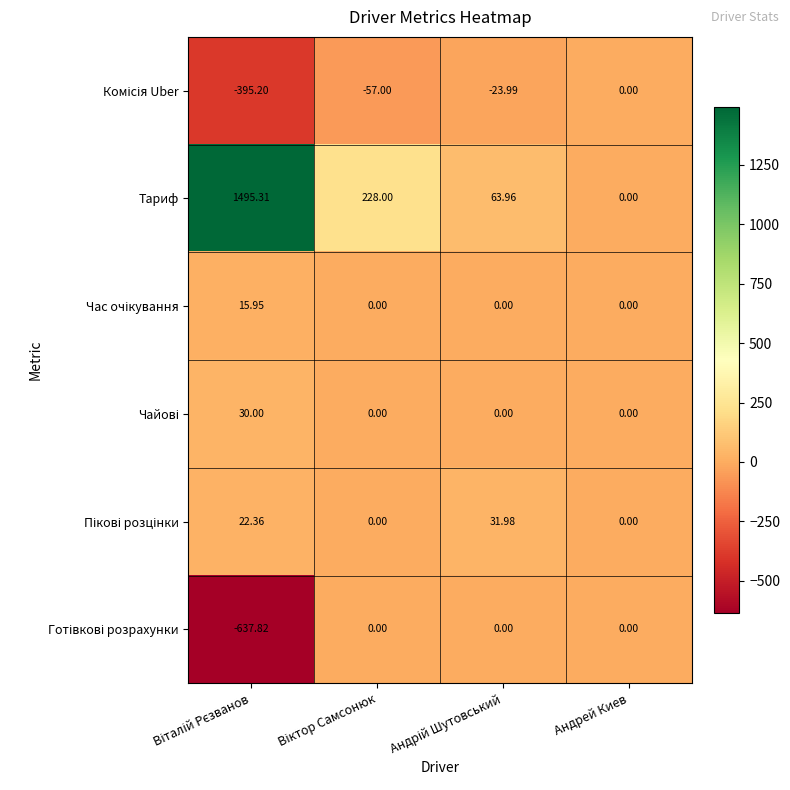

How many distinct data groups are displayed?

6